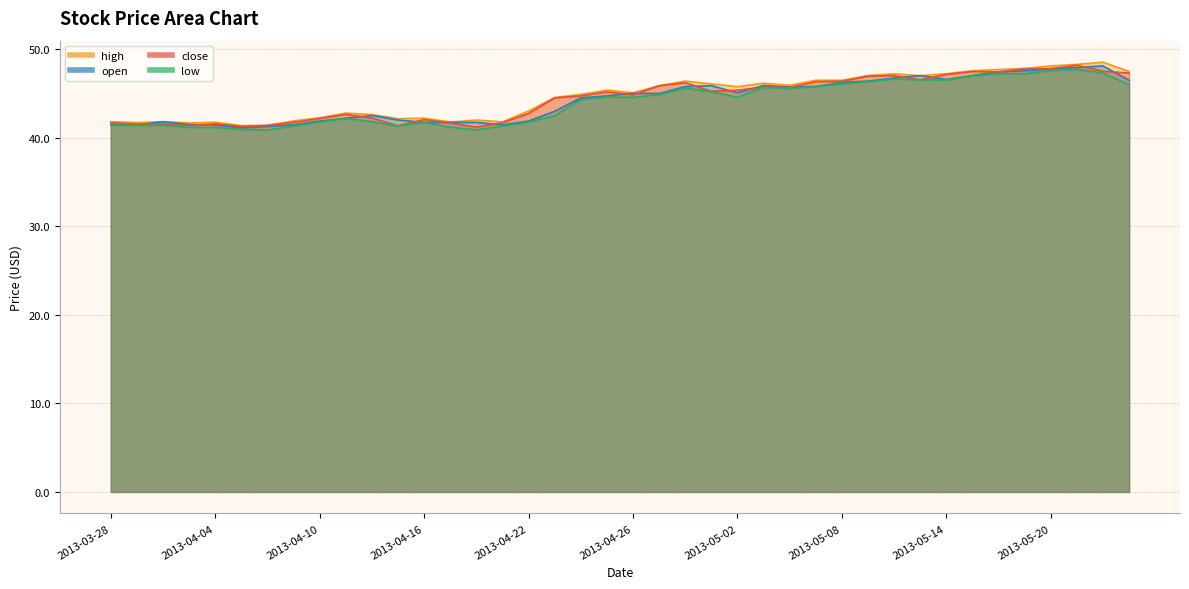

What is the average value of the high series?

44.7